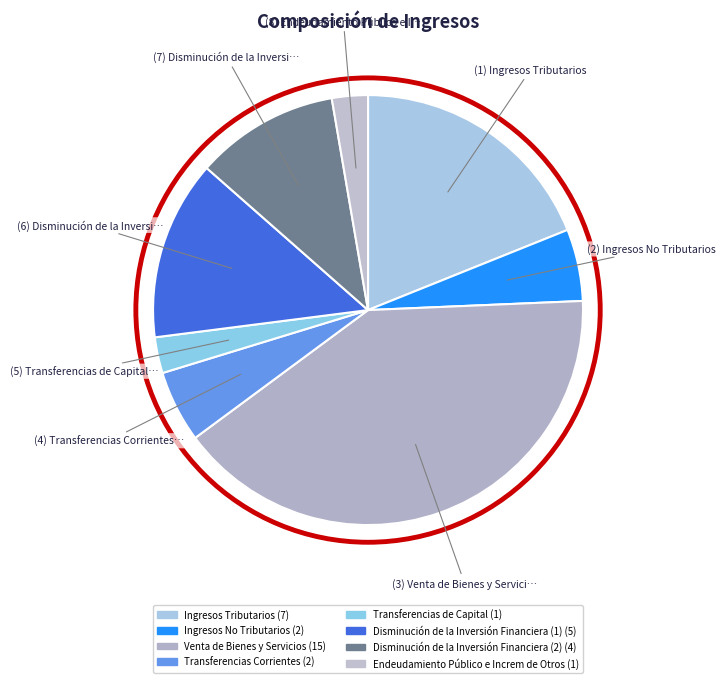

Which category has the biggest portion of the pie?

Venta de Bienes y Servicios